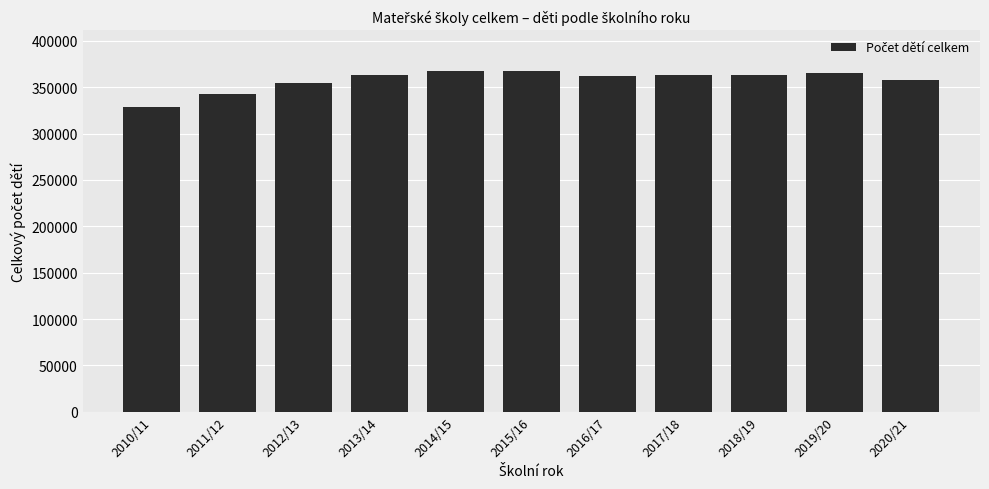

Is it true that the value at 2013/14 is 363568?

True